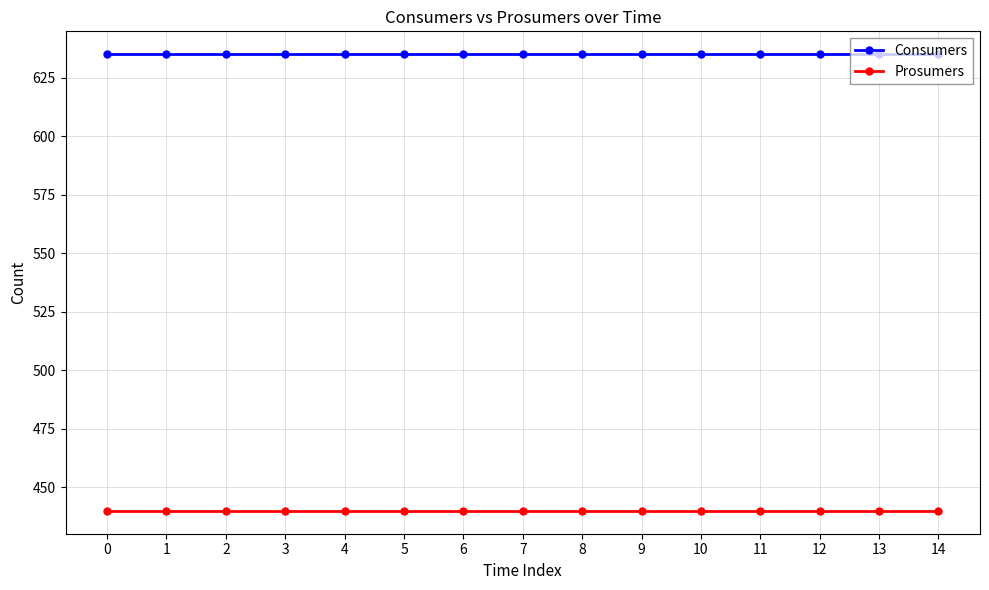

True or false: Prosumers and Consumers intersect in this chart.

False